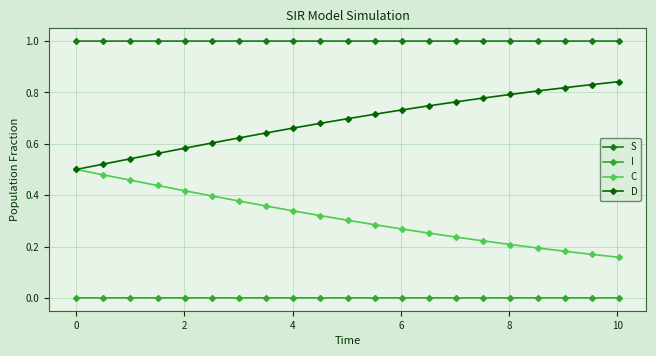

What are all the series names shown in the legend?

S, I, C, D